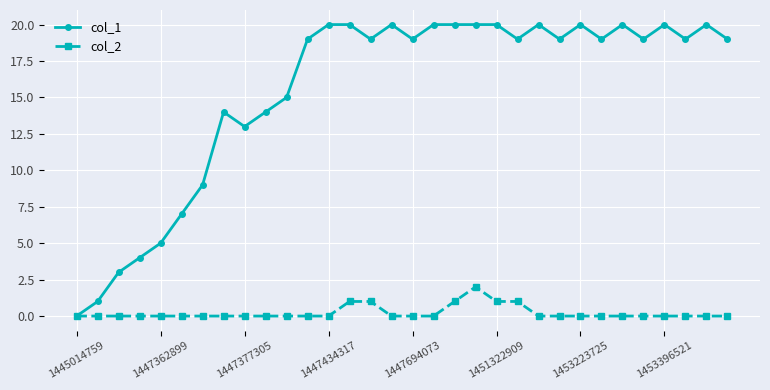

Rank the series by their maximum value, from lowest to highest.

col_2, col_1